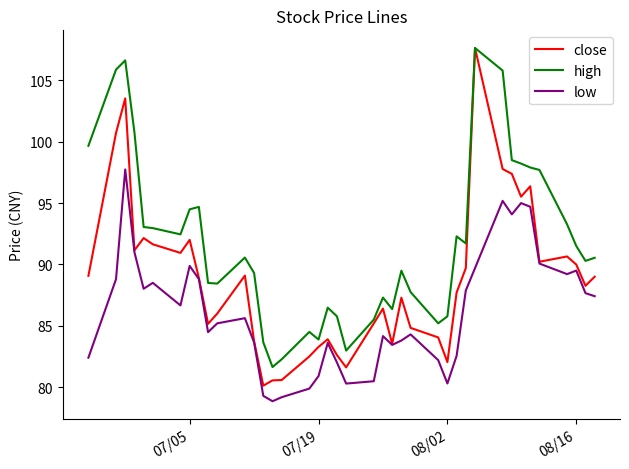

In low, how many points are higher than both neighbors (excluding endpoints)?

10